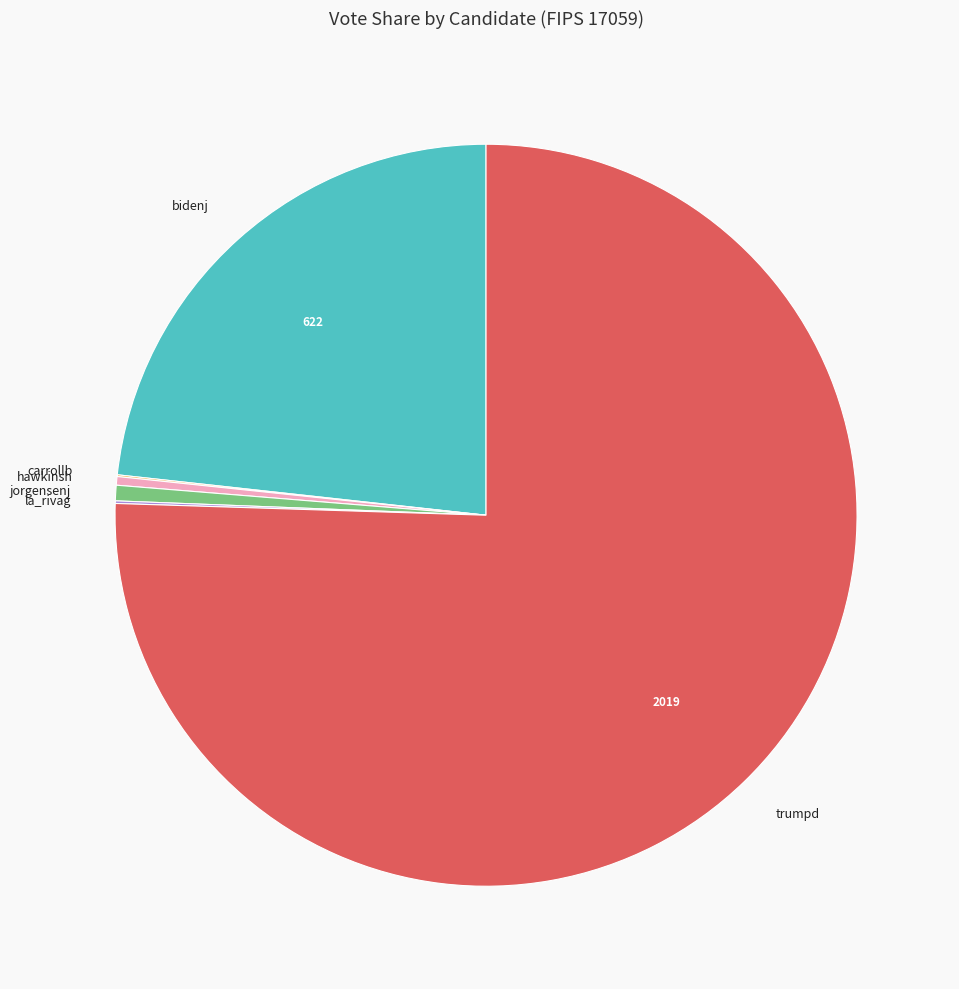

What is the majority slice?

trumpd